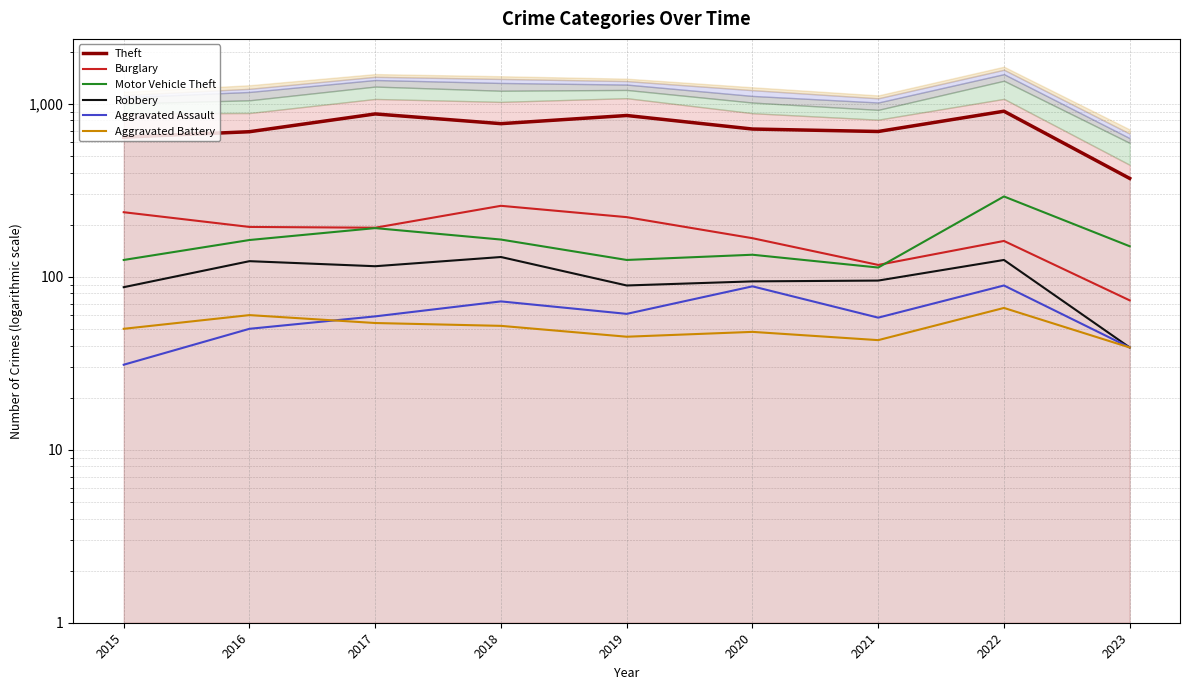

What is the sum of all Motor Vehicle Theft values?

1456